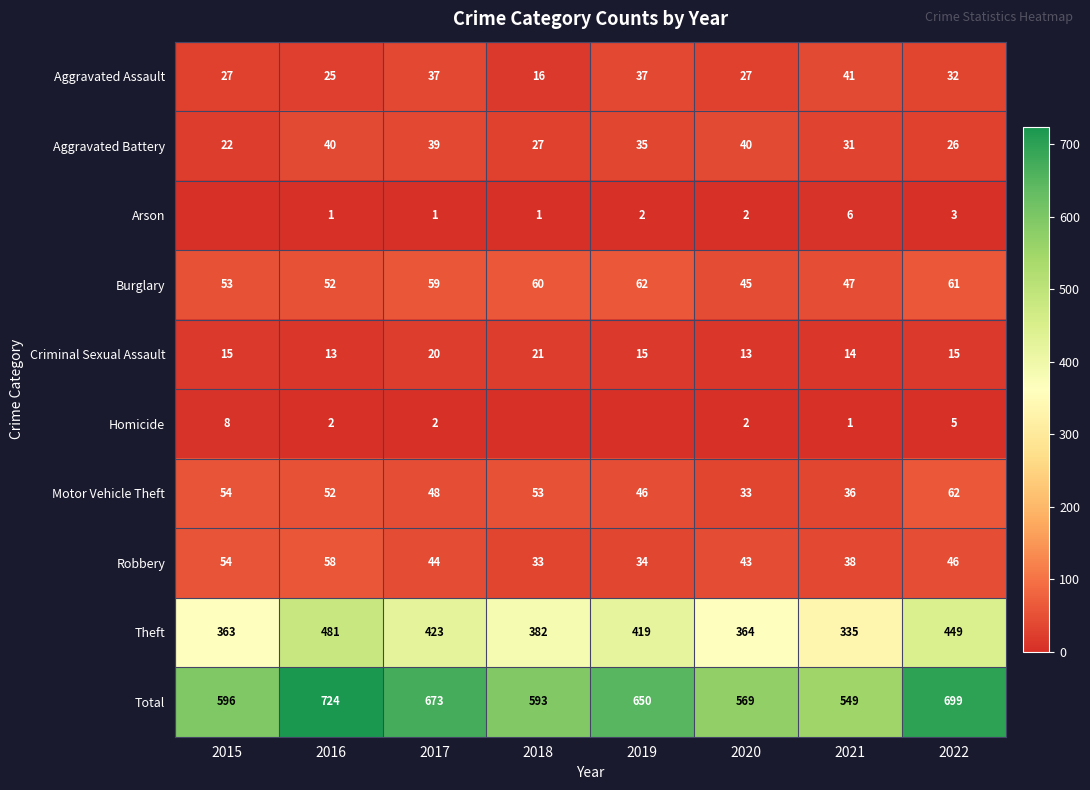

Which series changed the most between 2016 and 2021?

Total